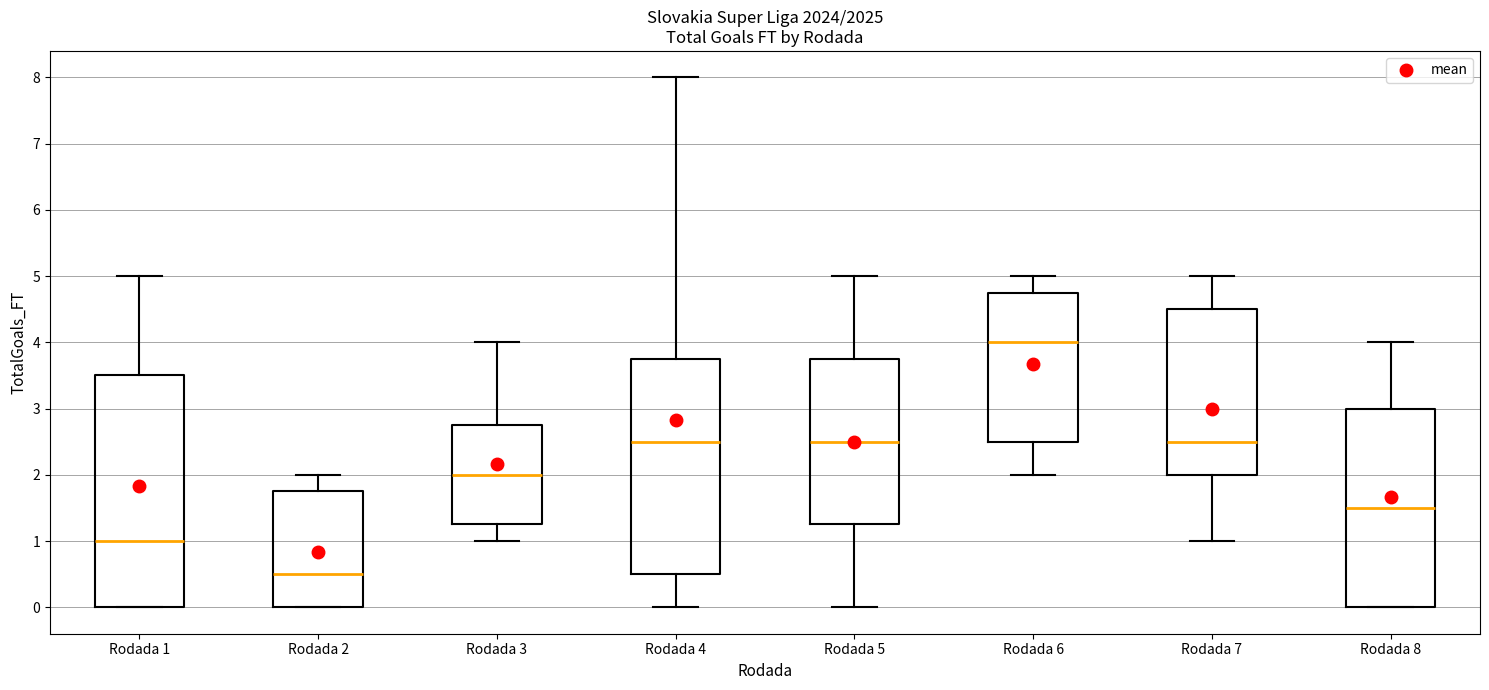

Reading left to right, read every box against the y-axis: the position of its median line, the range the box covers, and the ends of its whiskers. The values are not printed on the chart, so give them approximately, as read against the axis.

Rodada 1: median 1.0, box 0.0 to 3.5, whiskers 0.0 to 5.0
Rodada 2: median 0.5, box 0.0 to 1.8, whiskers 0.0 to 2.0
Rodada 3: median 2.0, box 1.3 to 2.8, whiskers 1.0 to 4.0
Rodada 4: median 2.5, box 0.5 to 3.8, whiskers 0.0 to 8.0
Rodada 5: median 2.5, box 1.3 to 3.8, whiskers 0.0 to 5.0
Rodada 6: median 4.0, box 2.5 to 4.8, whiskers 2.0 to 5.0
Rodada 7: median 2.5, box 2.0 to 4.5, whiskers 1.0 to 5.0
Rodada 8: median 1.5, box 0.0 to 3.0, whiskers 0.0 to 4.0